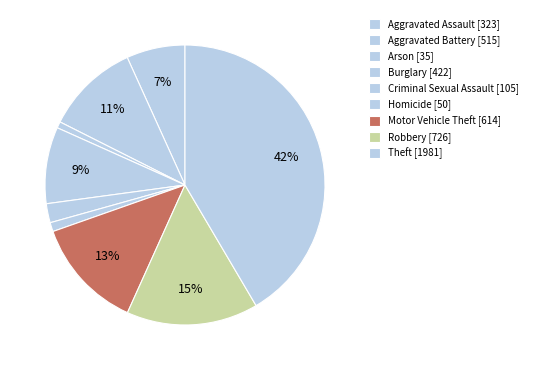

Combined, do Aggravated Assault and Aggravated Battery account for over 50%?

No